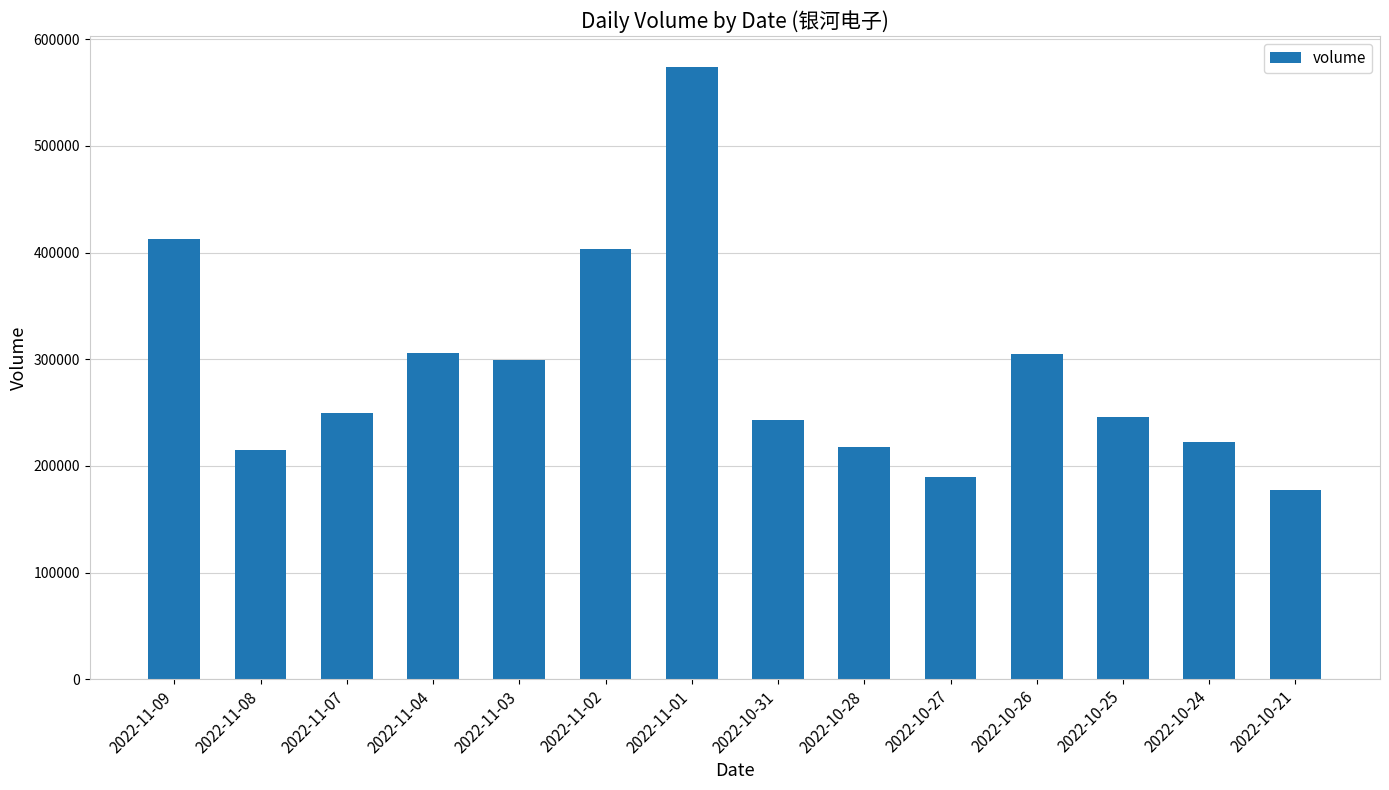

Is it true that the value at 2022-11-08 is 68556?

False